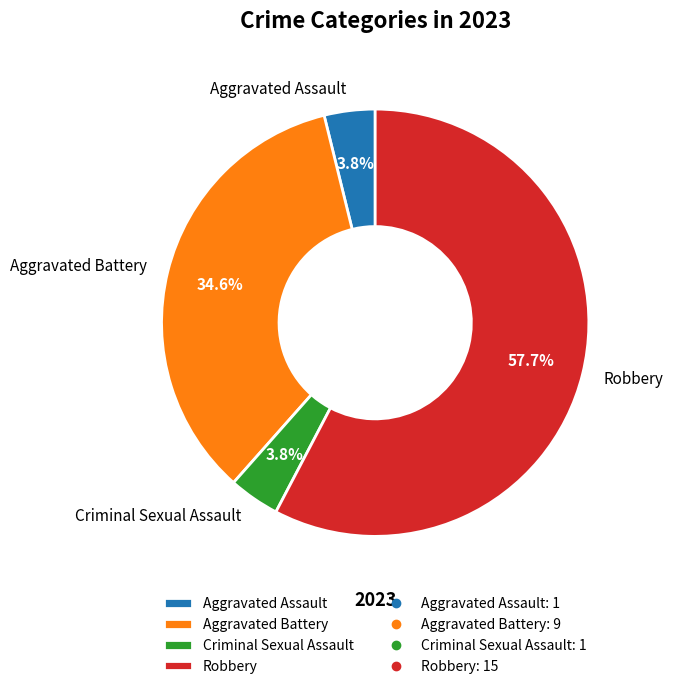

The Aggravated Battery slice represents 43% of the pie. True or false?

False